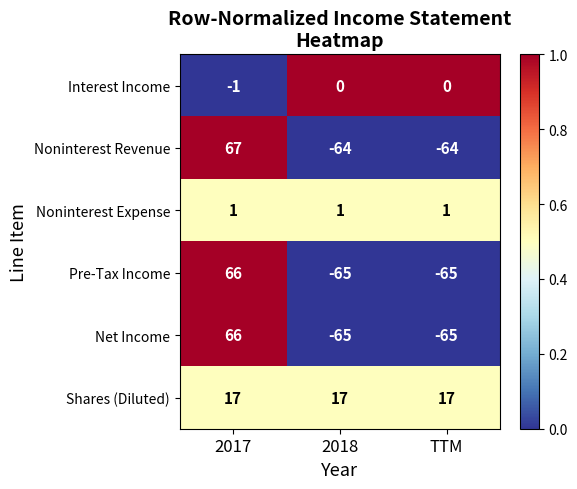

Is it true that Noninterest Expense equals 1 at TTM?

True